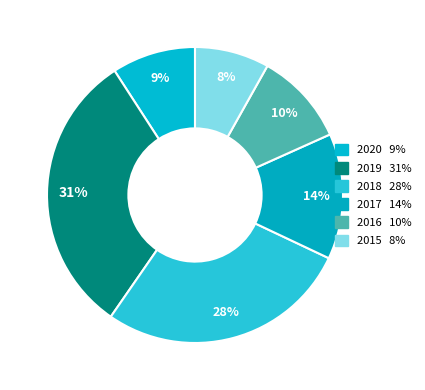

Which slice is the smallest?

2015